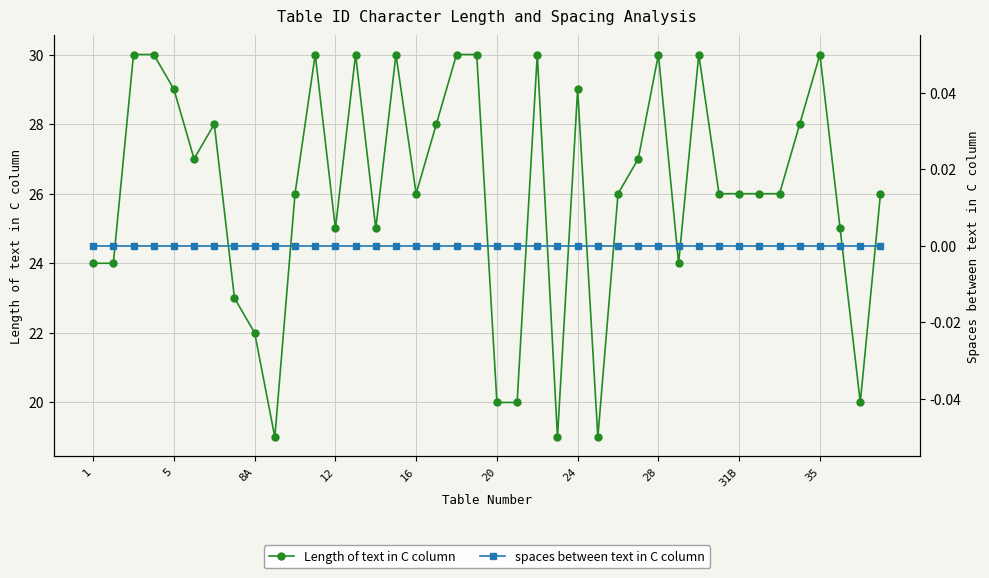

True or false: Length of text in C column and spaces between text in C column intersect in this chart.

False